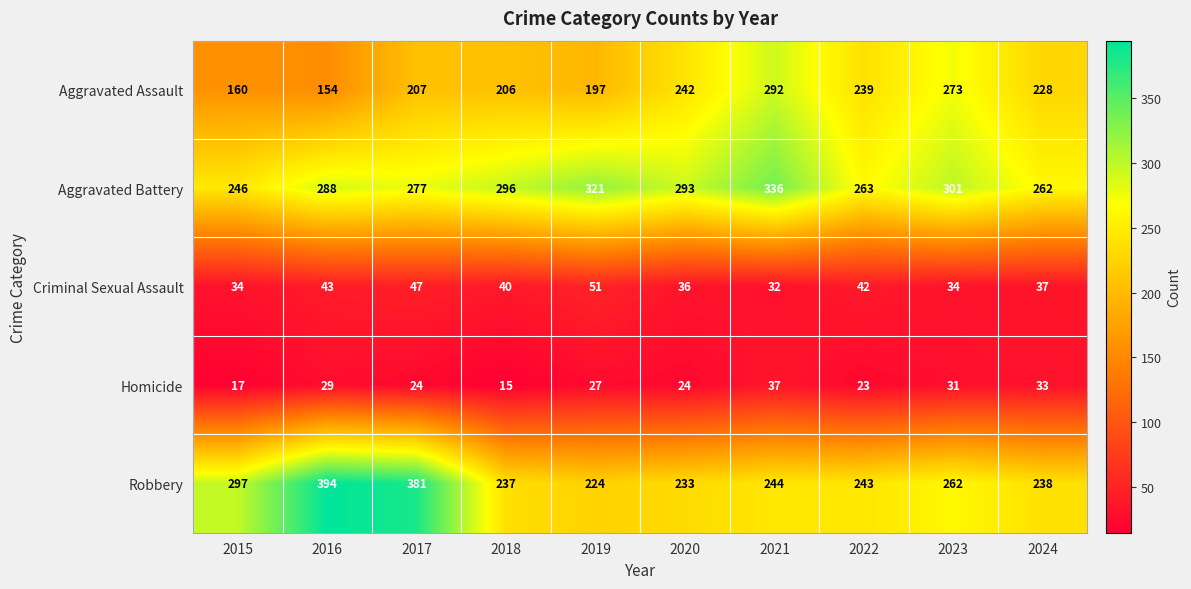

Rank the series at 2018 from lowest to highest value.

Homicide, Criminal Sexual Assault, Aggravated Assault, Robbery, Aggravated Battery